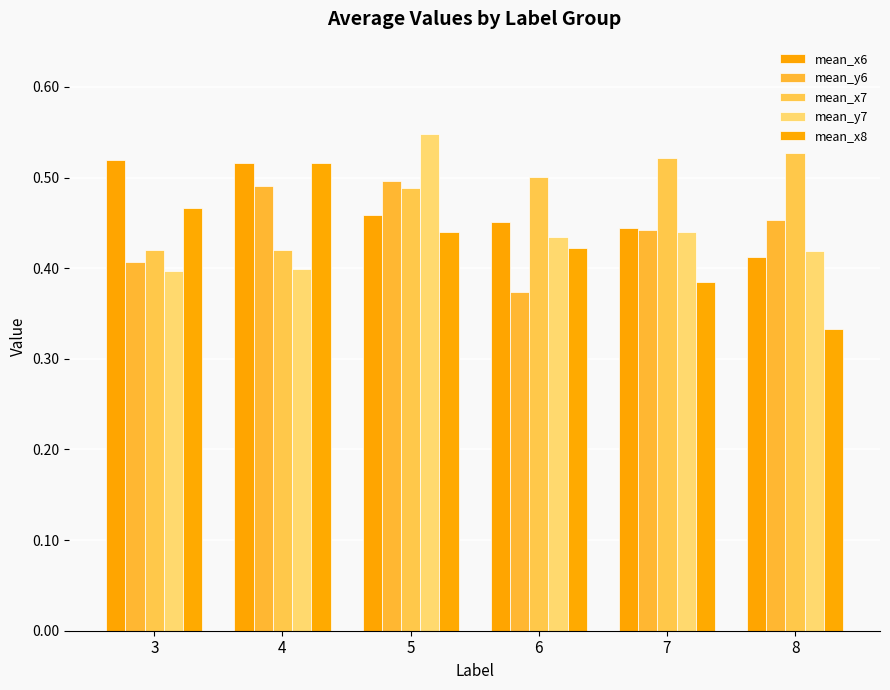

Reading left to right, what are all the values shown in this chart?

mean_x6: 3=0.5	4=0.5	5=0.5	6=0.5	7=0.4	8=0.4
mean_y6: 3=0.4	4=0.5	5=0.5	6=0.4	7=0.4	8=0.5
mean_x7: 3=0.4	4=0.4	5=0.5	6=0.5	7=0.5	8=0.5
mean_y7: 3=0.4	4=0.4	5=0.5	6=0.4	7=0.4	8=0.4
mean_x8: 3=0.5	4=0.5	5=0.4	6=0.4	7=0.4	8=0.3